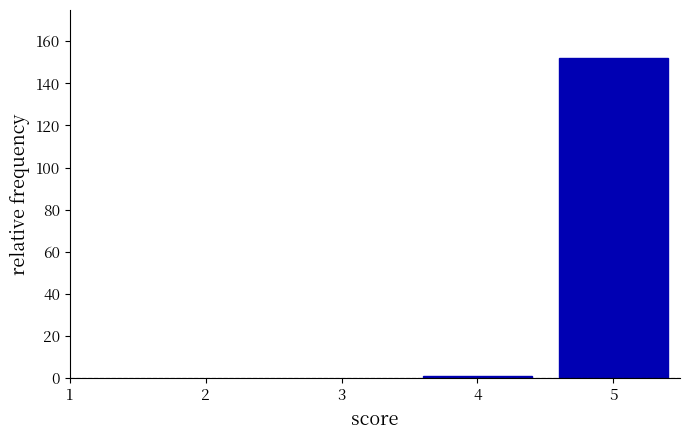

Reading left to right, extract all data points from this chart.

4=1	5=152